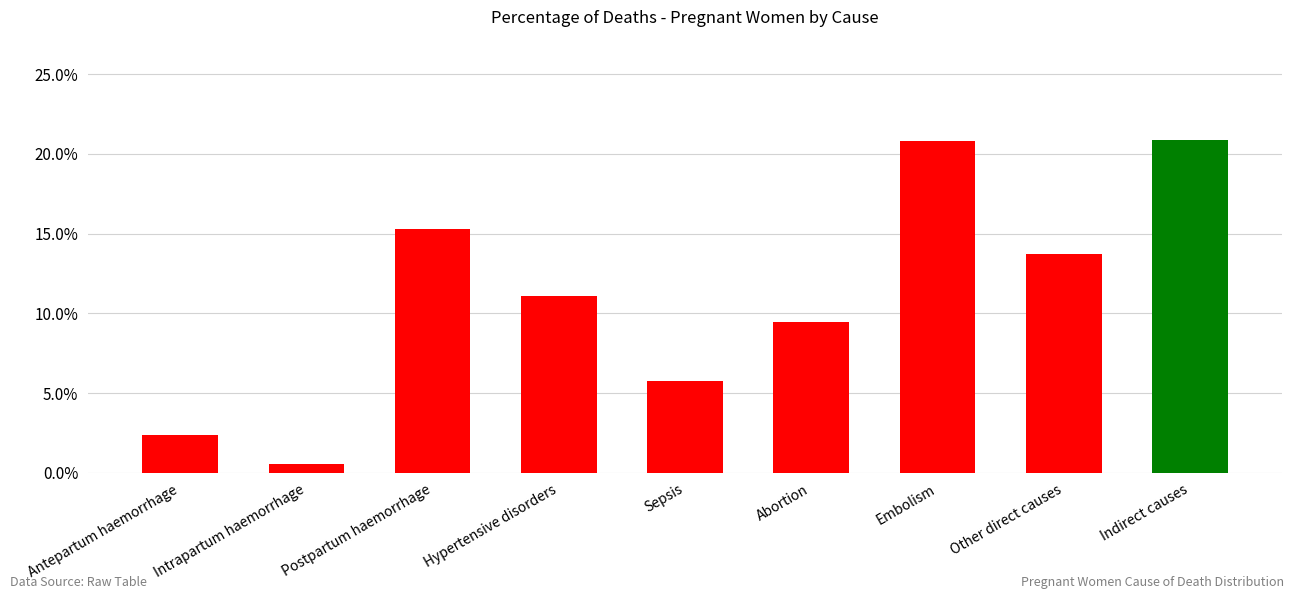

Are the bars horizontal?

No